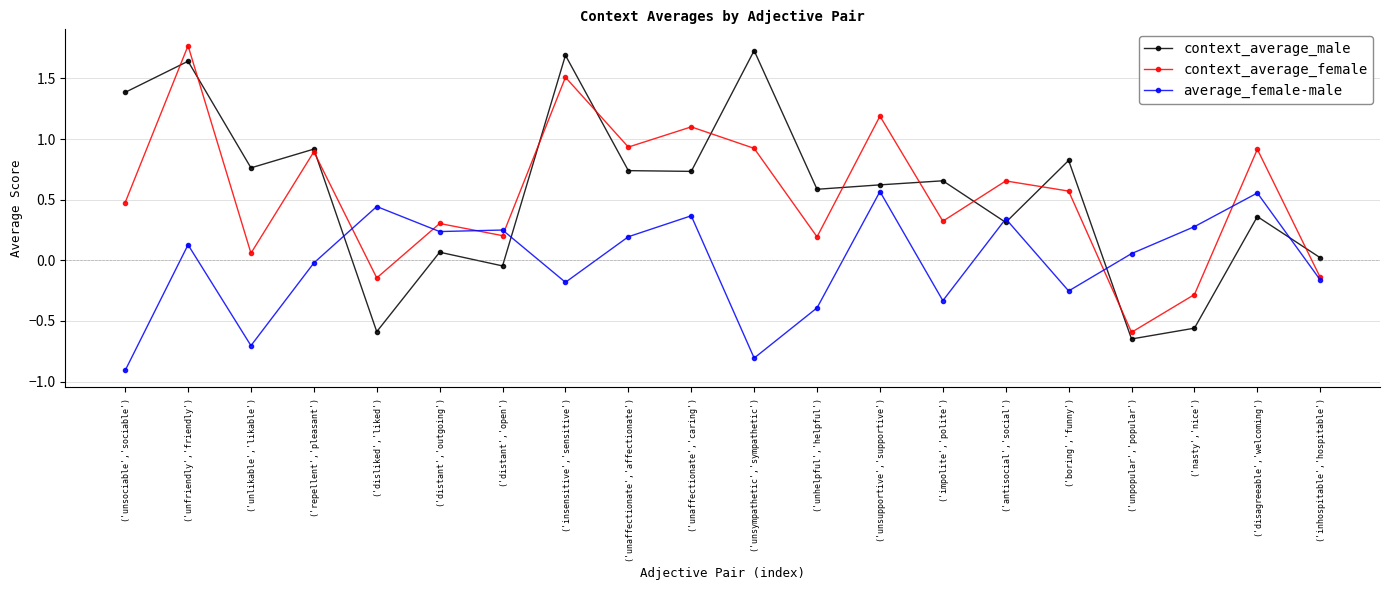

At which category is the sum across all series the highest?

('unfriendly','friendly')